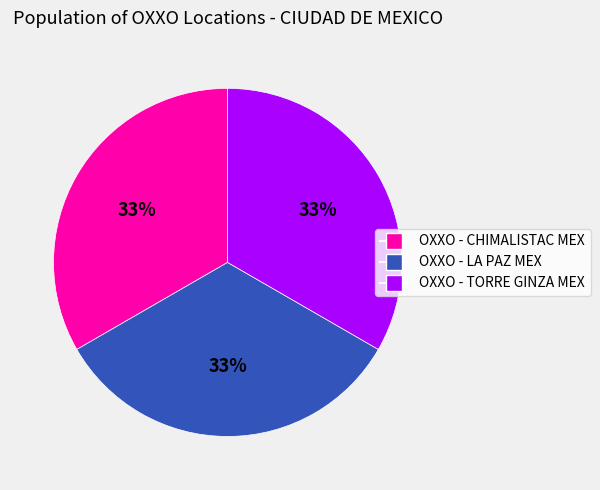

Do OXXO - TORRE GINZA MEX and OXXO - CHIMALISTAC MEX together represent more than half of the pie?

Yes